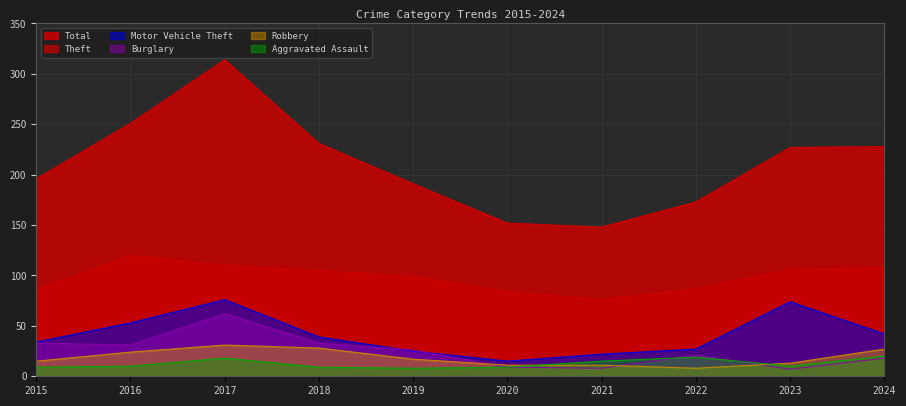

What is the difference between the second highest and minimum values in the Motor Vehicle Theft series?

59